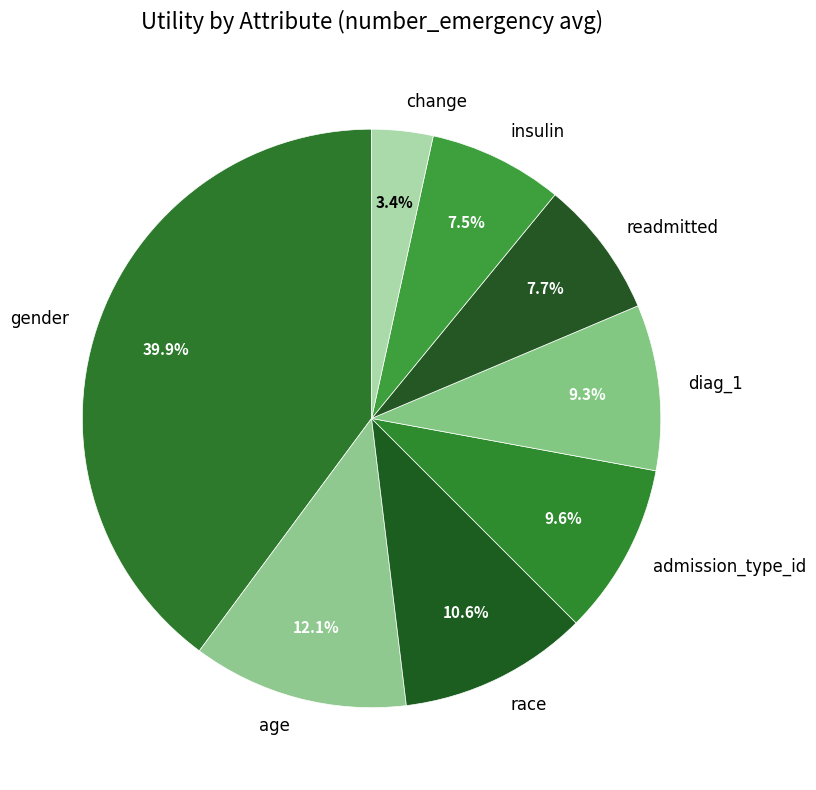

To the nearest percent, what is the average slice percentage?

12%